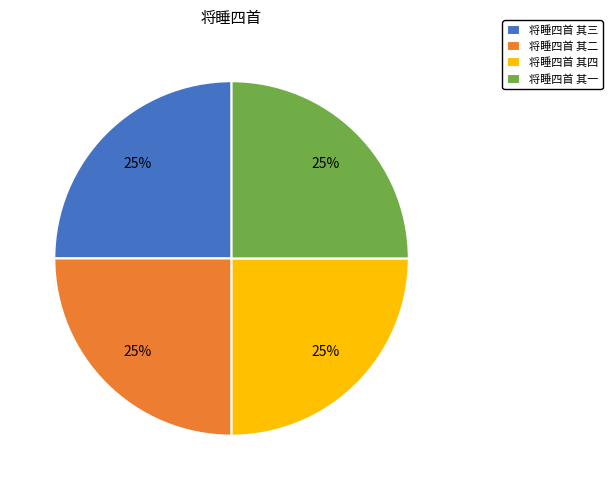

Is there any slice that represents more than half of the pie?

No